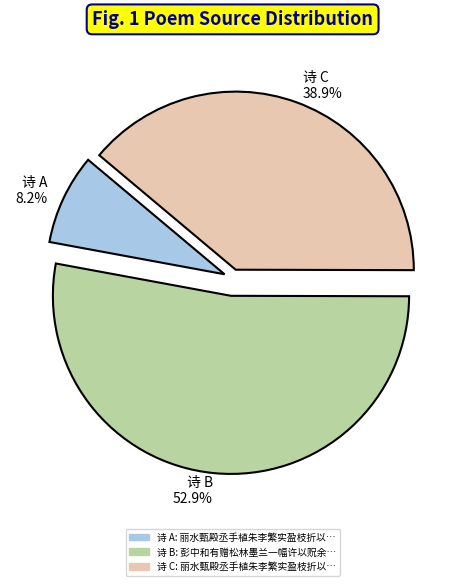

Rank the categories by value from lowest to highest.

诗 A 8.2%, 诗 C 38.9%, 诗 B 52.9%